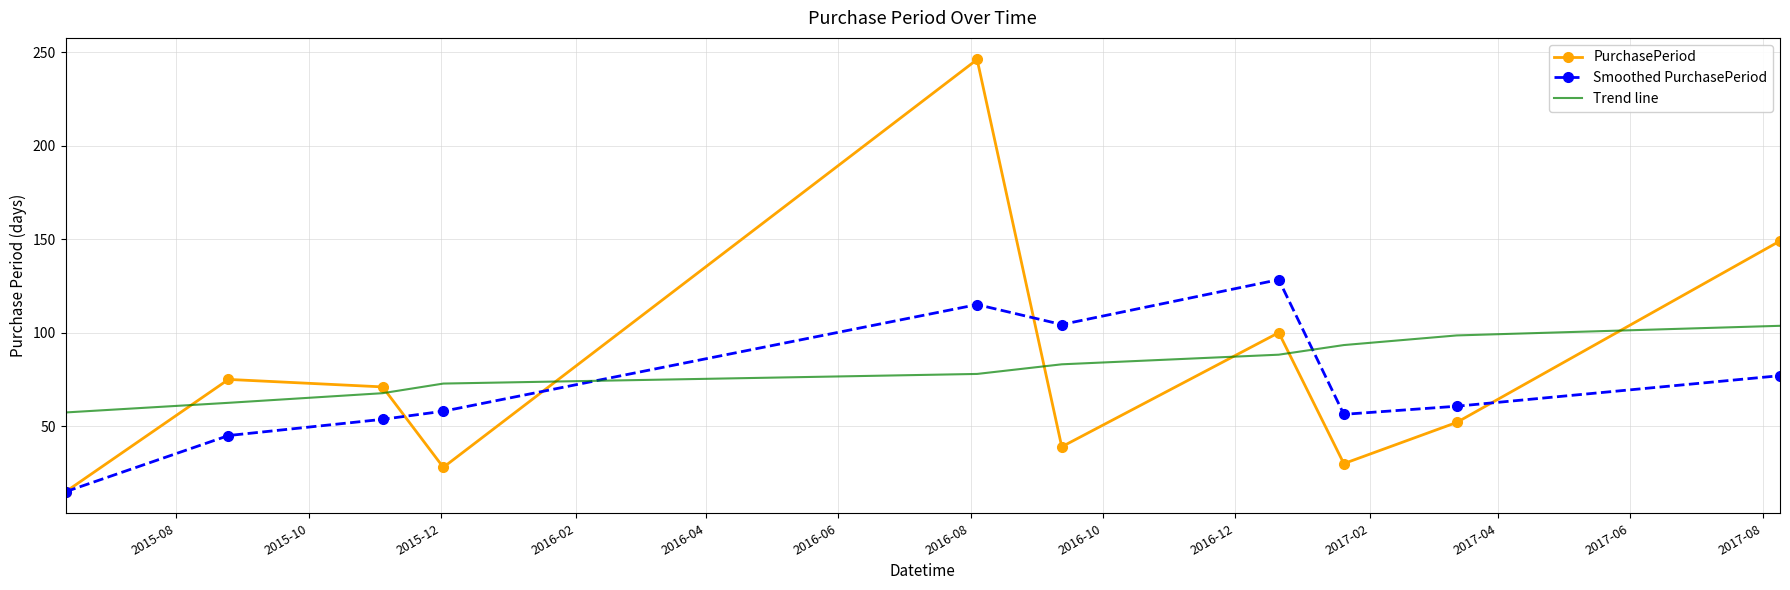

List the series in order of their peak value, highest first.

PurchasePeriod, Smoothed PurchasePeriod, Trend line